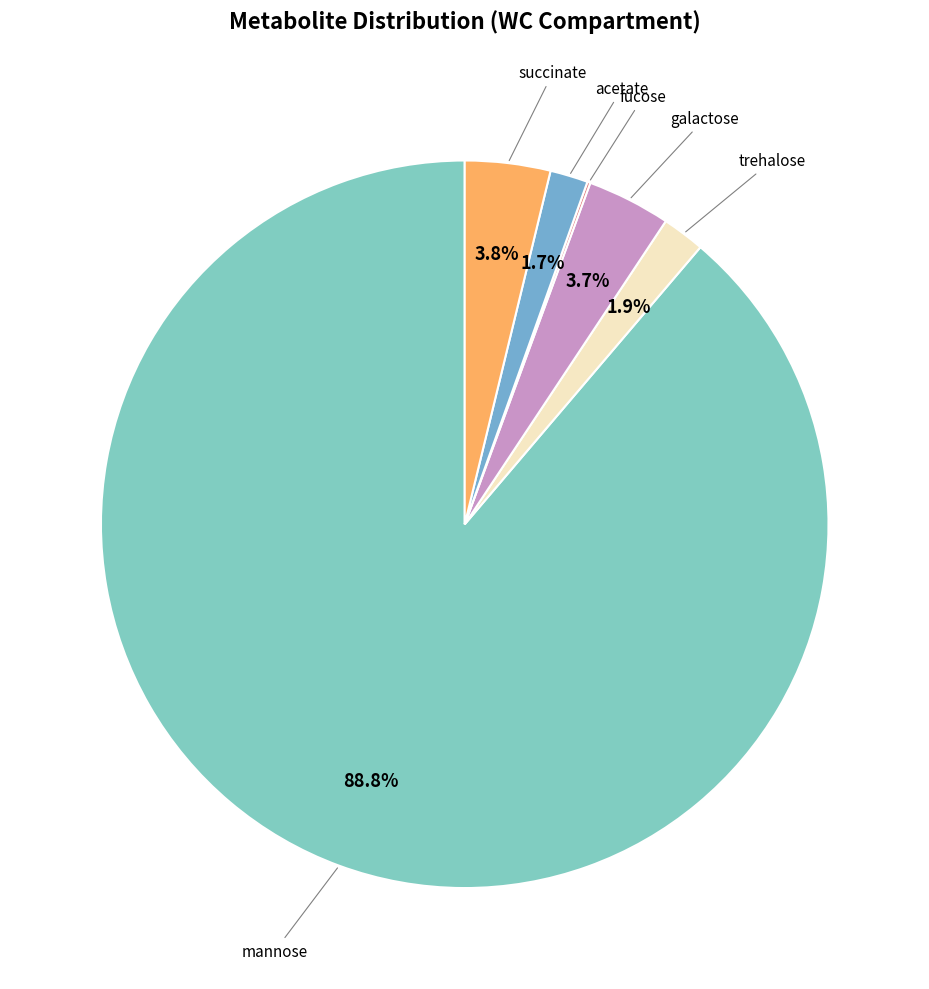

How many segments does this pie chart have?

6